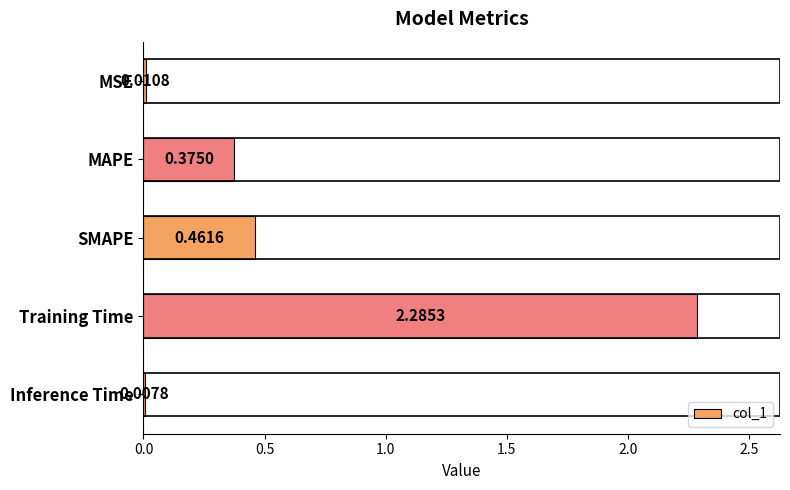

Which has a higher value, Inference Time or MAPE?

MAPE